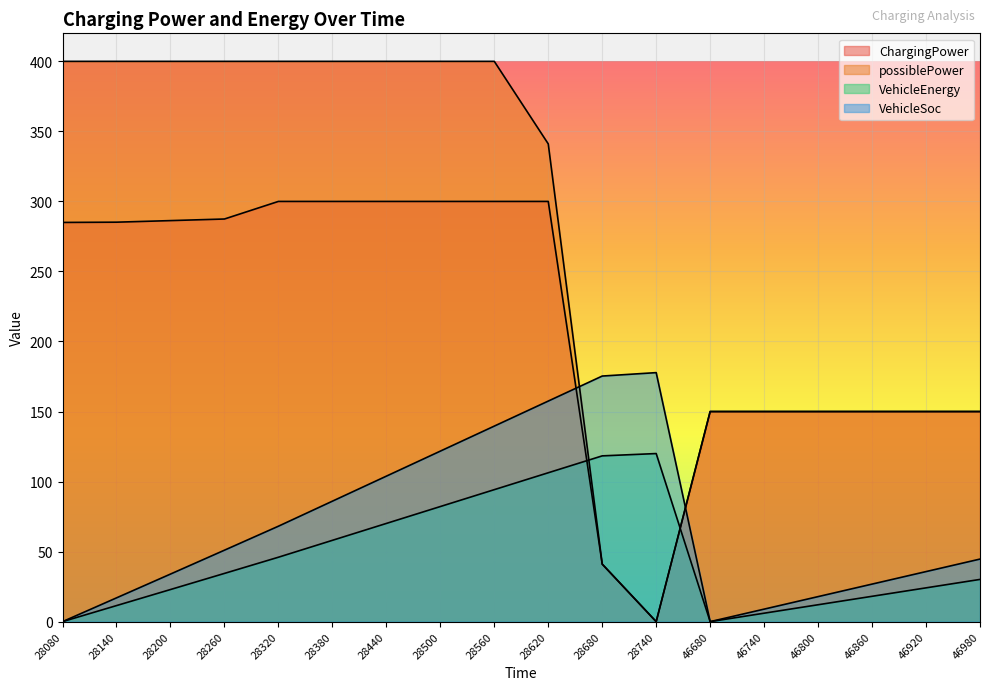

Which series has the largest total across all categories?

possiblePower